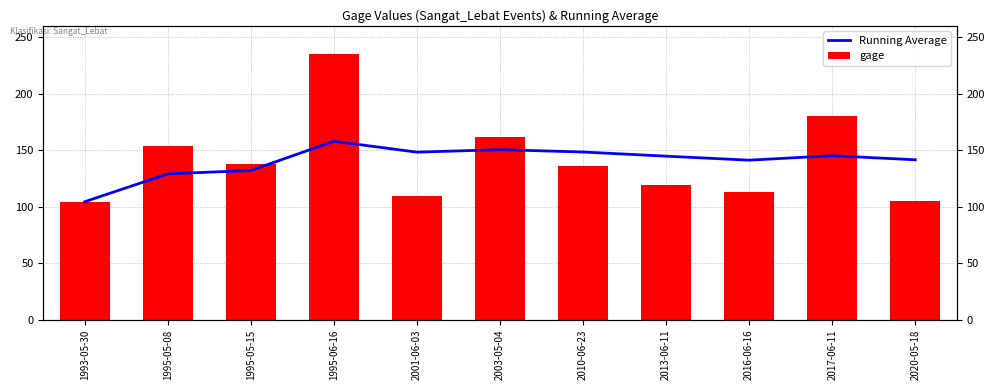

Between 1993-05-30 and 2020-05-18, which is larger?

2020-05-18